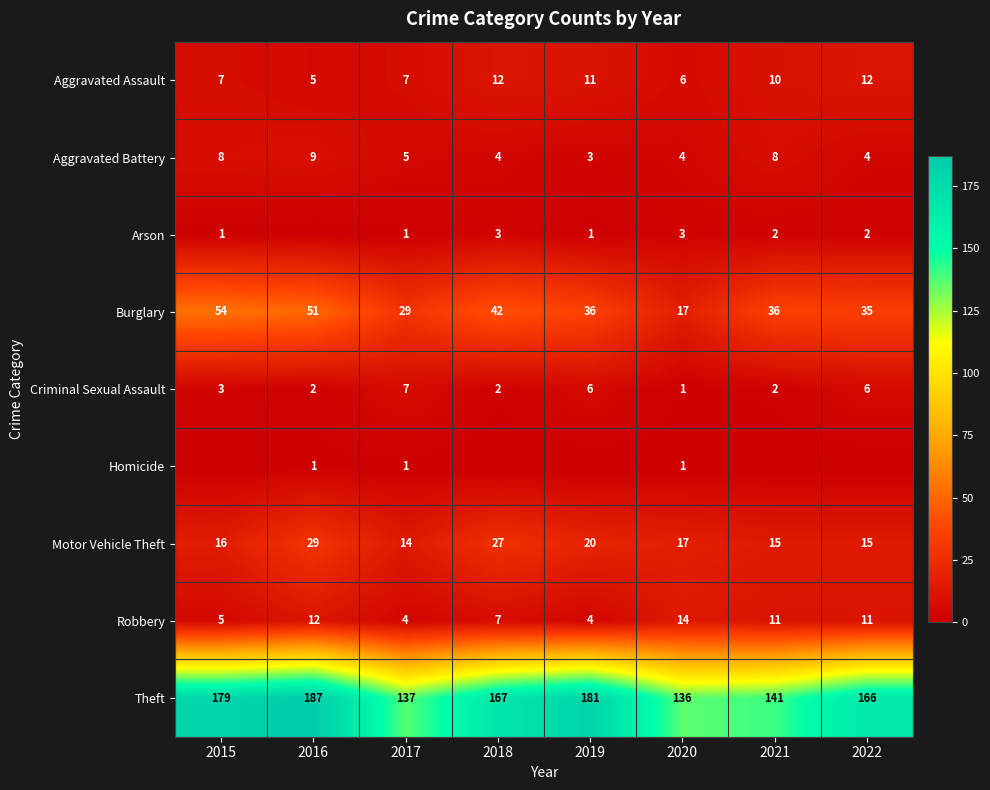

What is the difference between the second highest and minimum values in the Motor Vehicle Theft series?

13